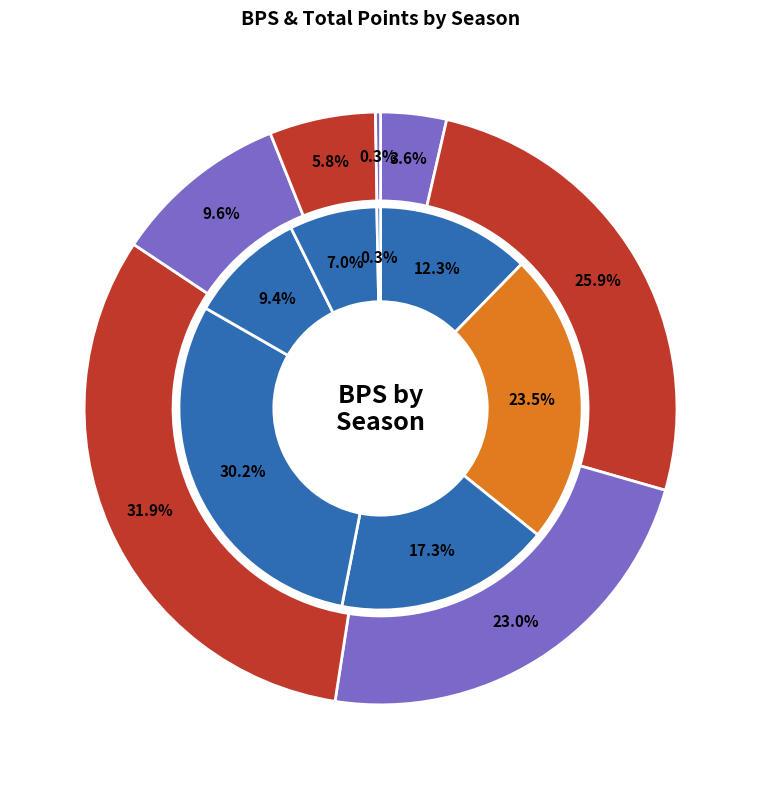

To the nearest percent, what portion does 2013/14 represent?

4%